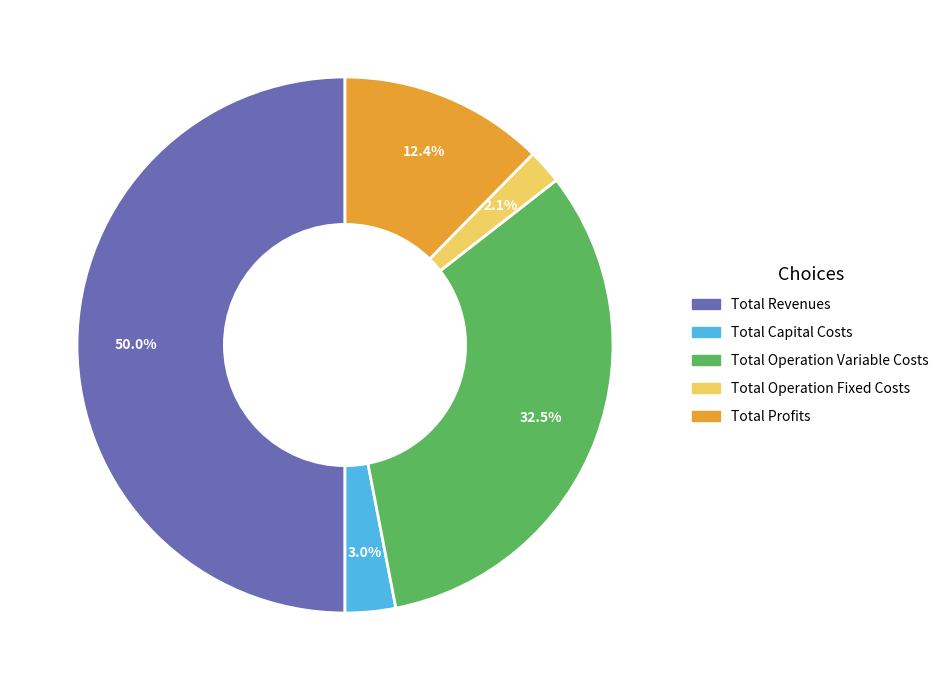

Is it true that Total Capital Costs is 3% of the pie?

True